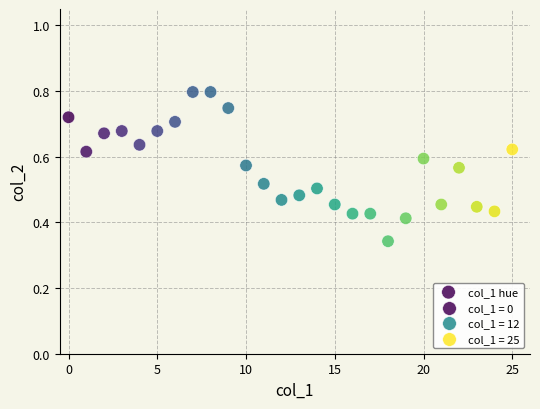

Count the number of points in this scatter plot.

26